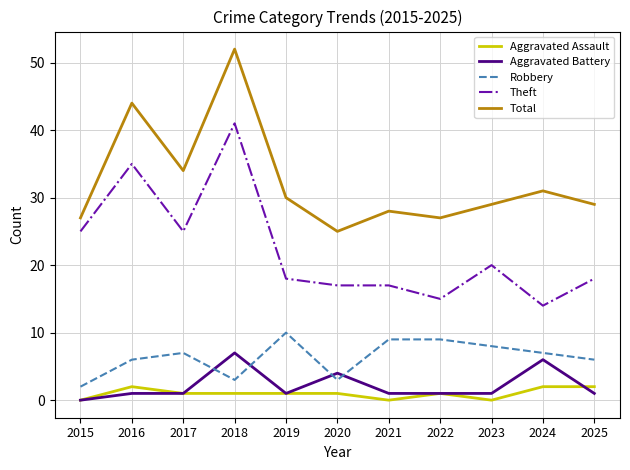

Rank the series by their maximum value, from lowest to highest.

Aggravated Assault, Aggravated Battery, Robbery, Theft, Total